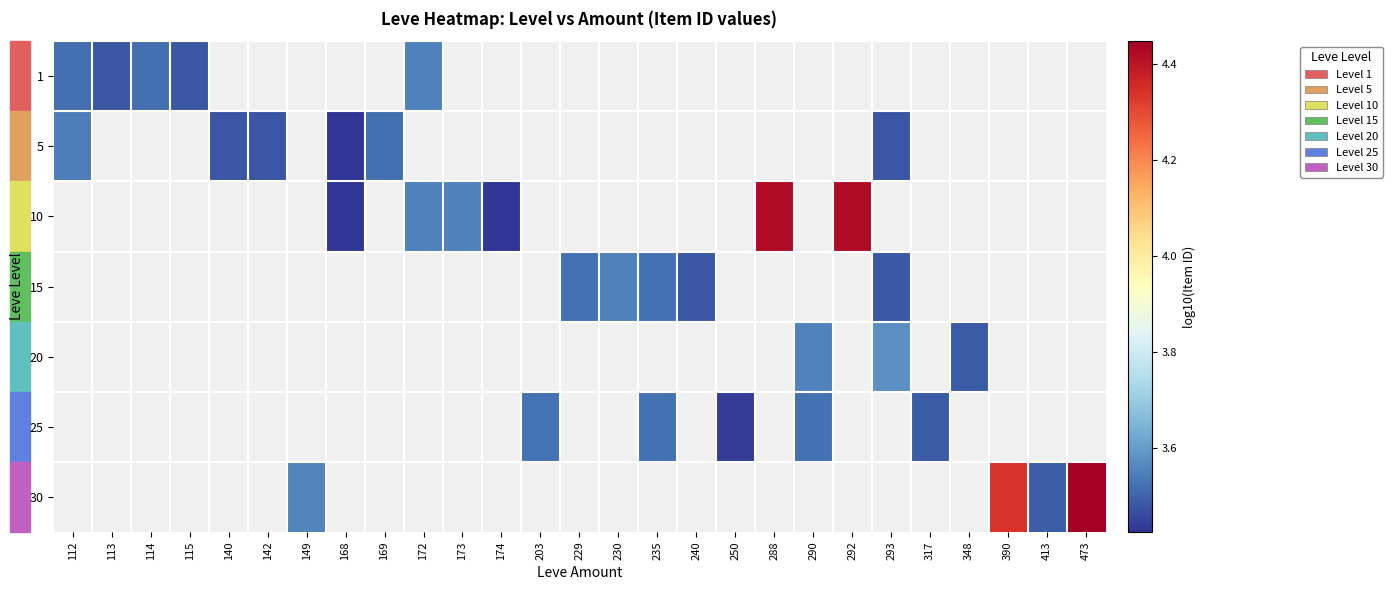

What is the minimum value shown in the chart?

3.4